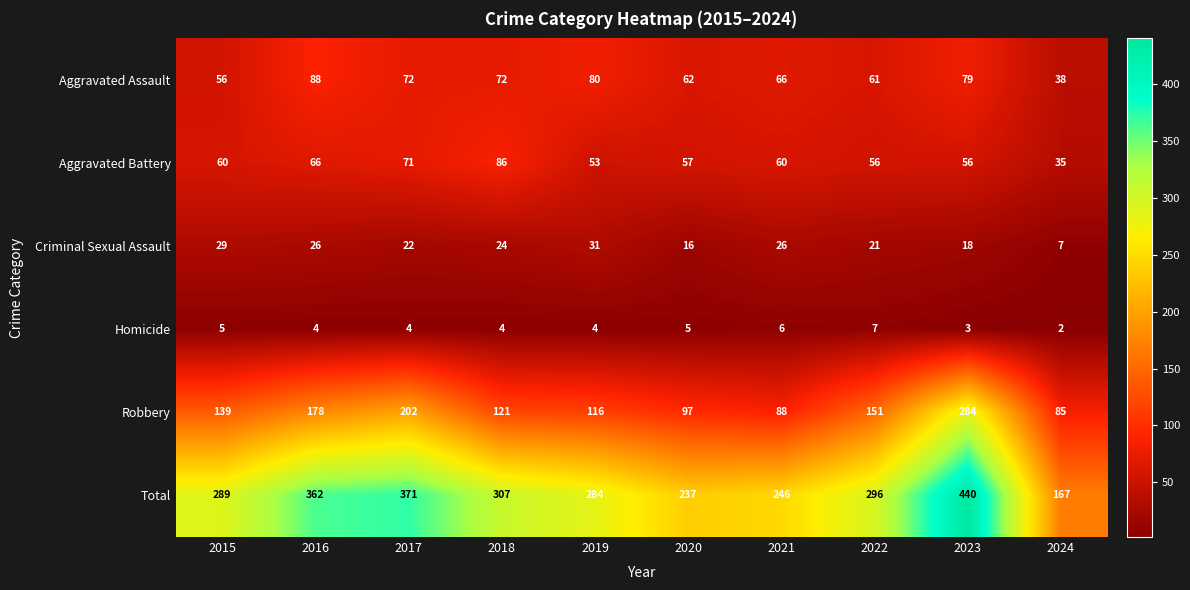

What is the approximate value of Aggravated Battery at 2024, to the nearest 10?

40